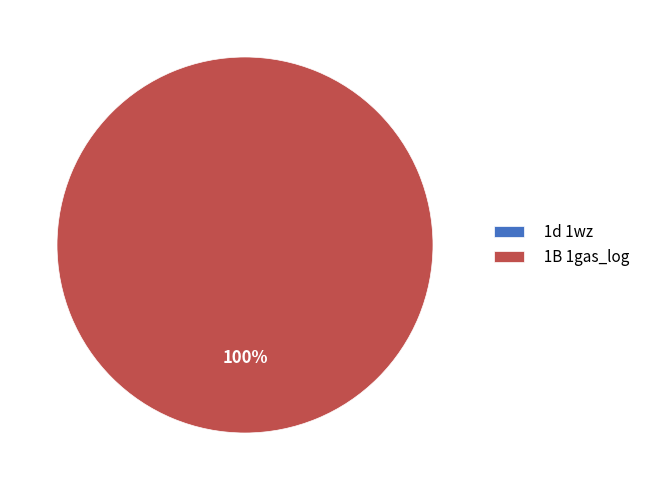

Rank the categories by value from lowest to highest.

1d 1wz, 1B 1gas_log